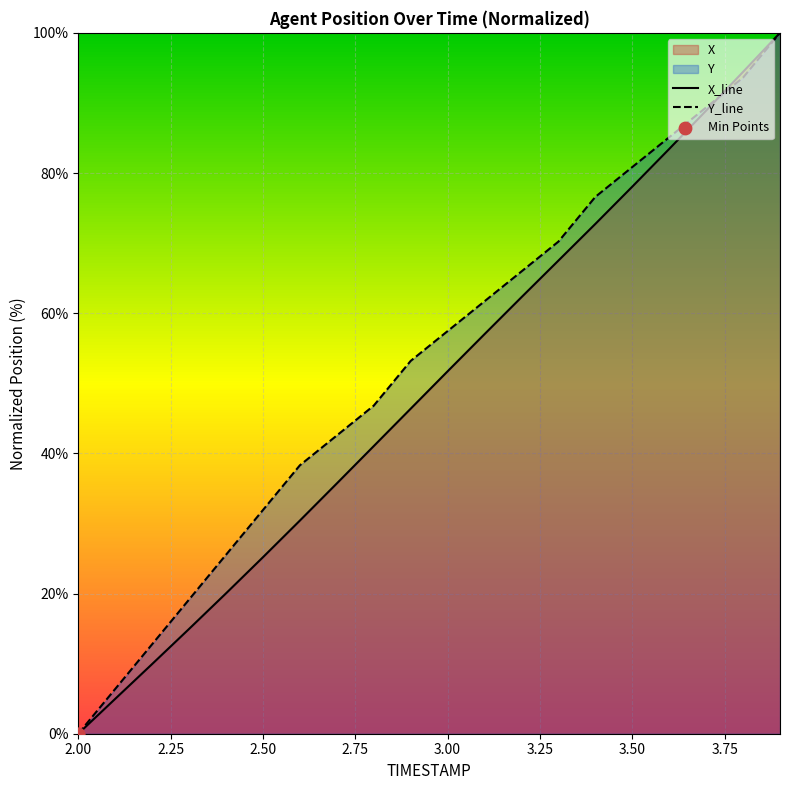

What is the highest value of the Y_line series?

100.0